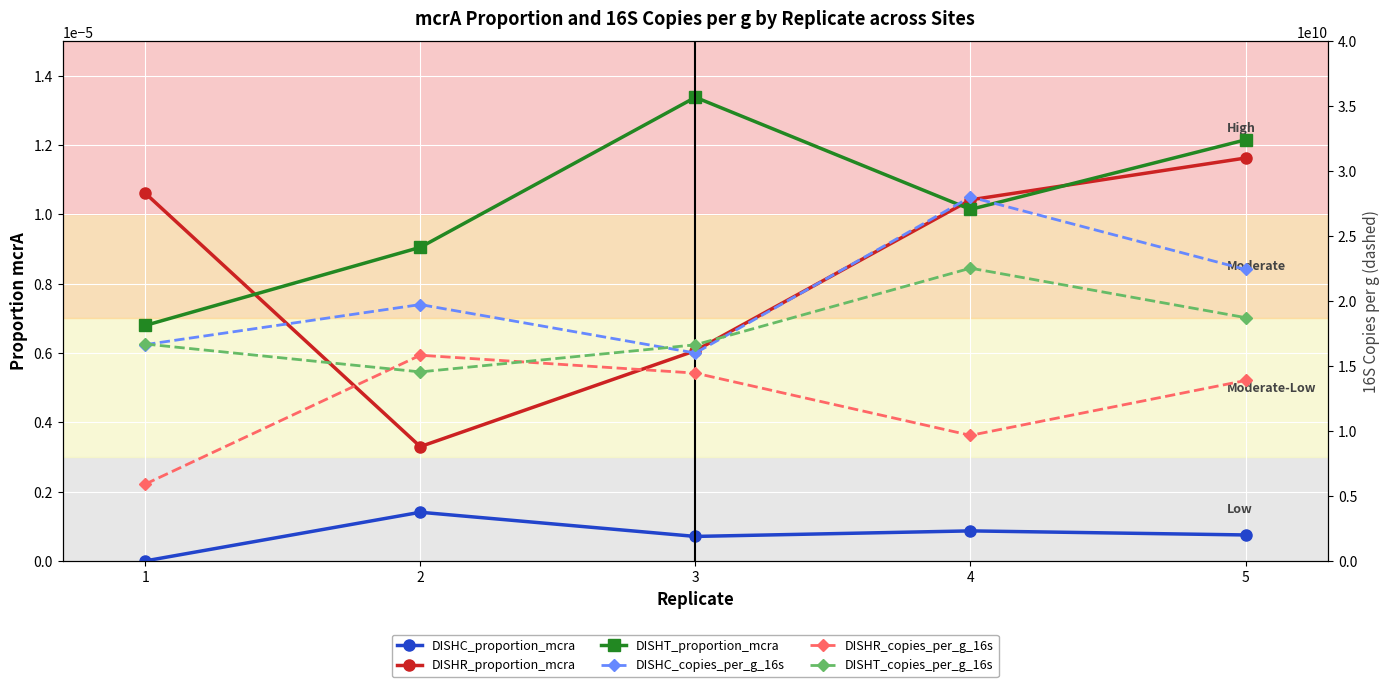

What is the maximum value shown in the chart?

28004856333.5